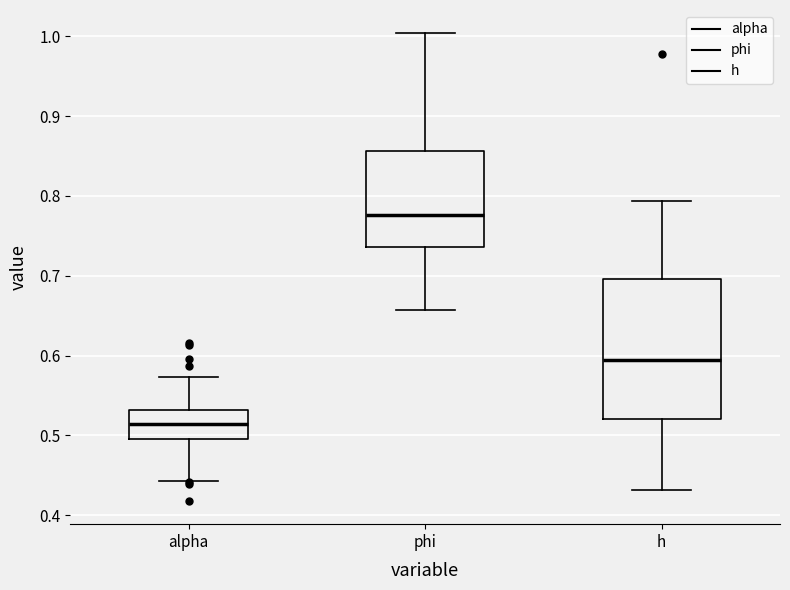

Comparing the boxes themselves (not the whiskers), which one is the tallest?

h